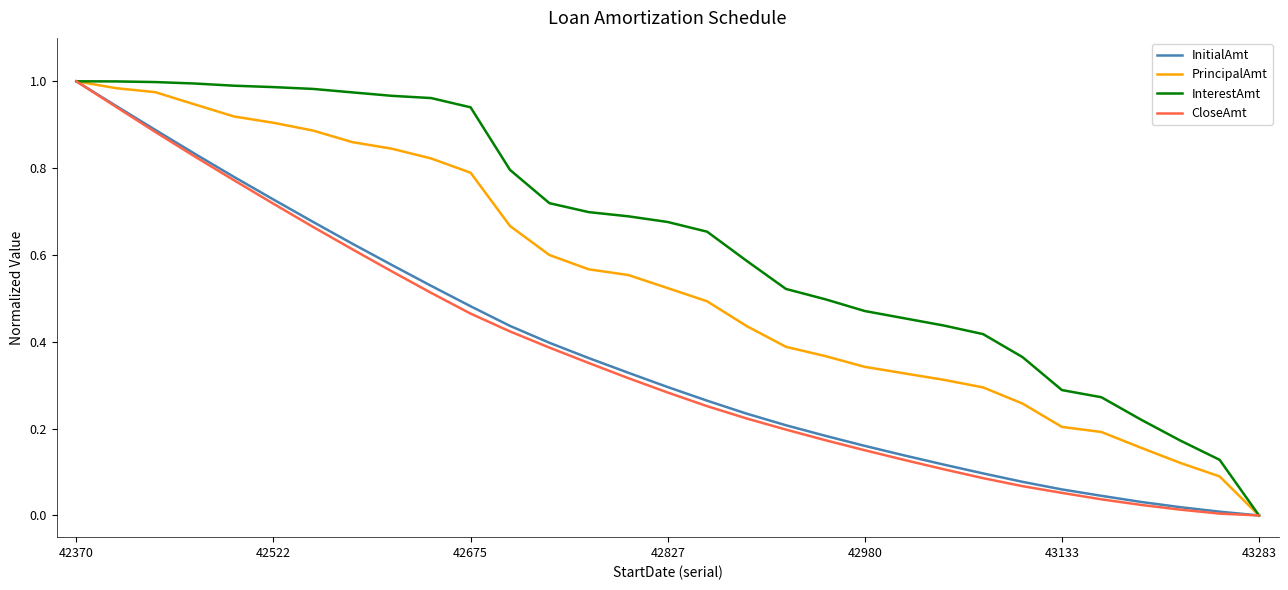

Which series has the largest total across all categories?

InterestAmt